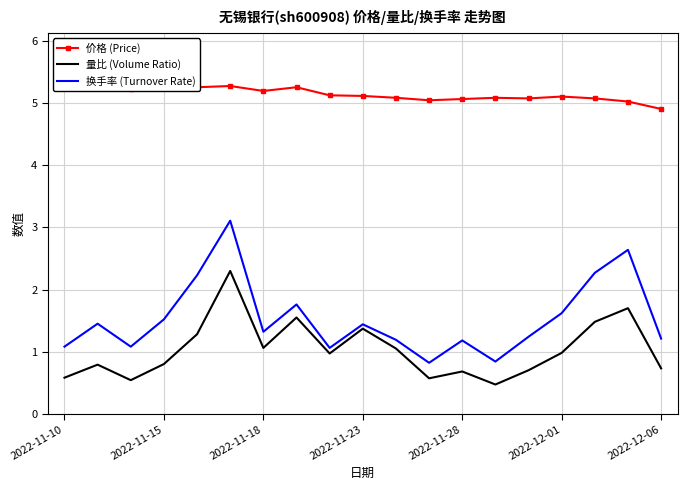

Between 2022-11-10 and 13, which series saw the biggest shift?

价格 (Price)